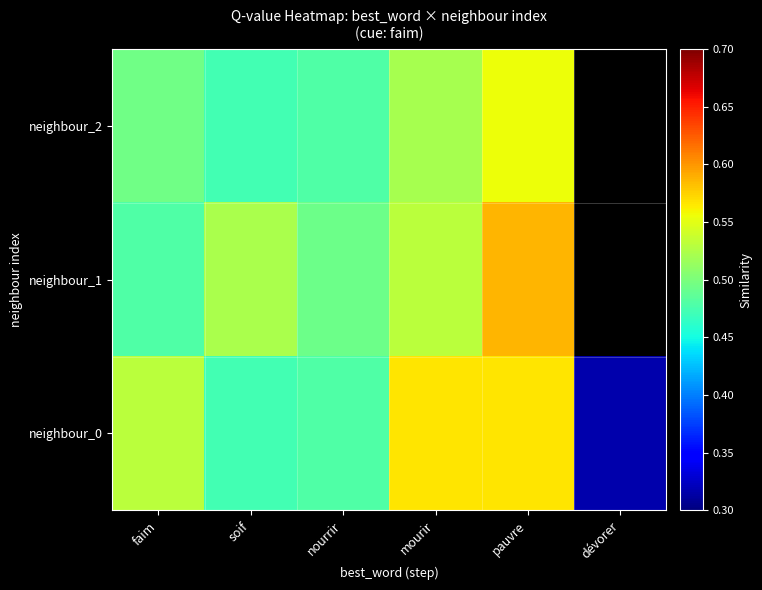

How many data points in neighbour_2 are above 0?

5